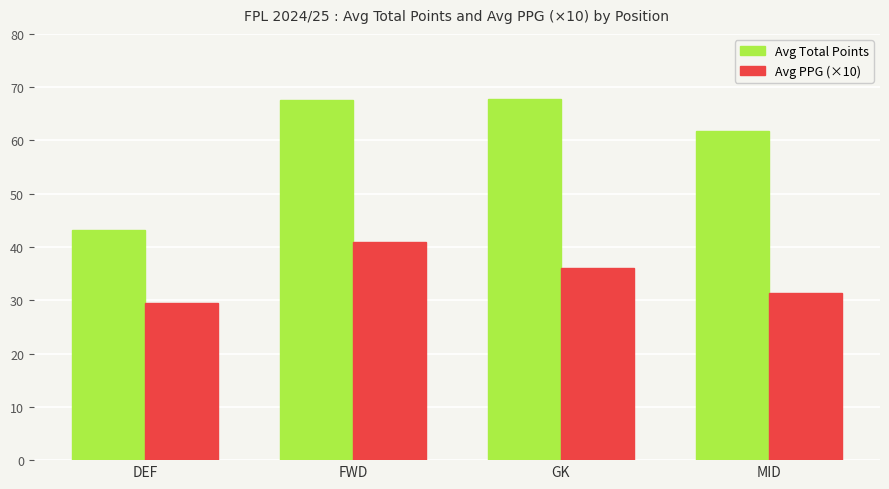

Are the bars horizontal?

No